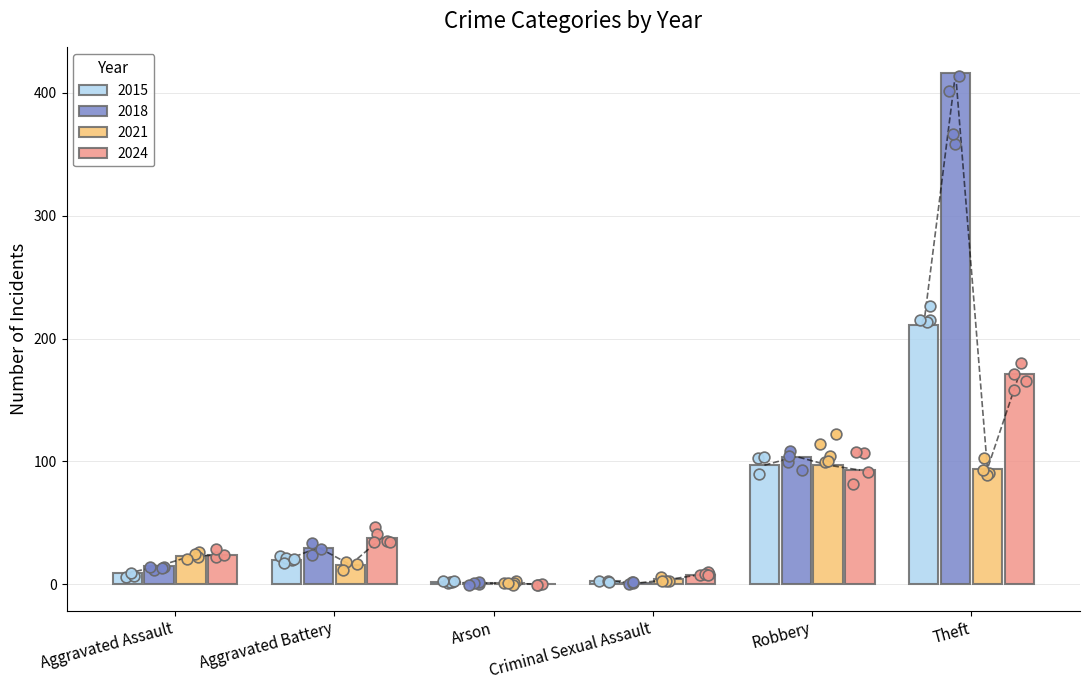

At how many categories does at least one series exceed 401?

1